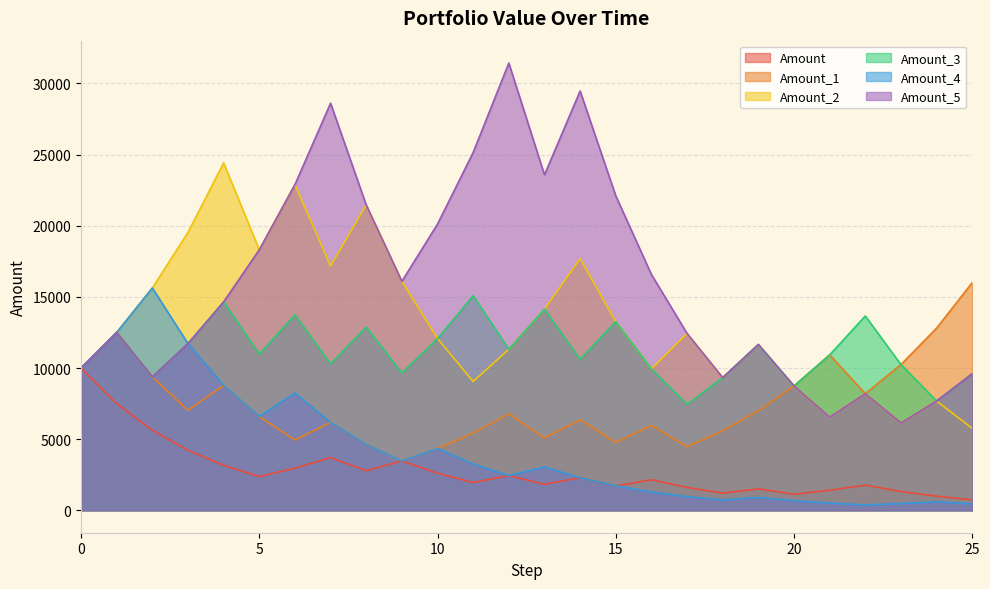

At which category is the sum across all series the highest?

6